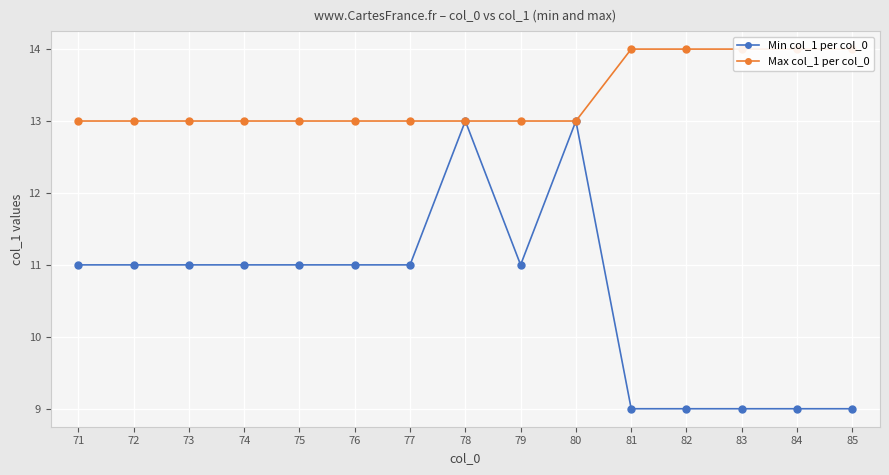

At which label is Min col_1 per col_0 closest to 11?

71